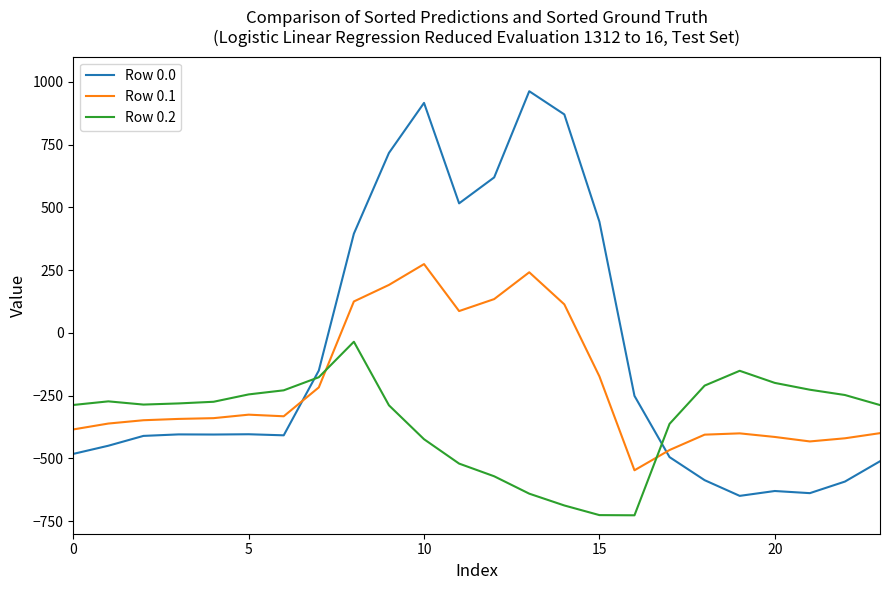

Does the chart display data point markers on the line(s)?

No